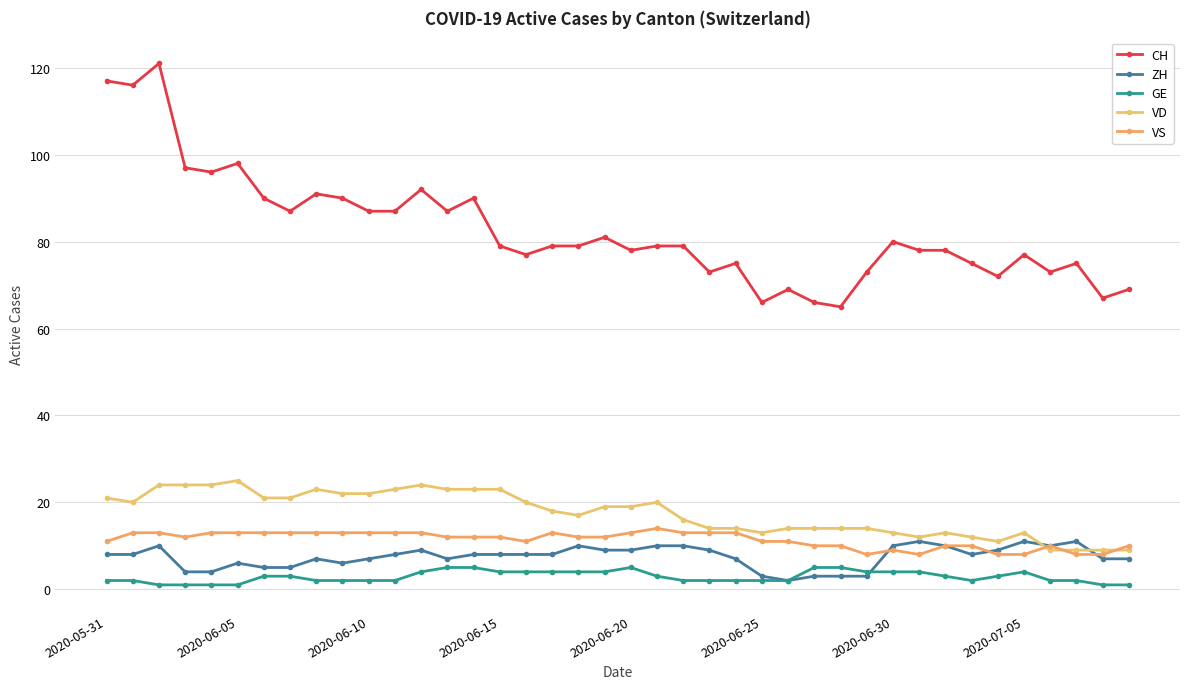

What are all the series names shown in the legend?

CH, ZH, GE, VD, VS